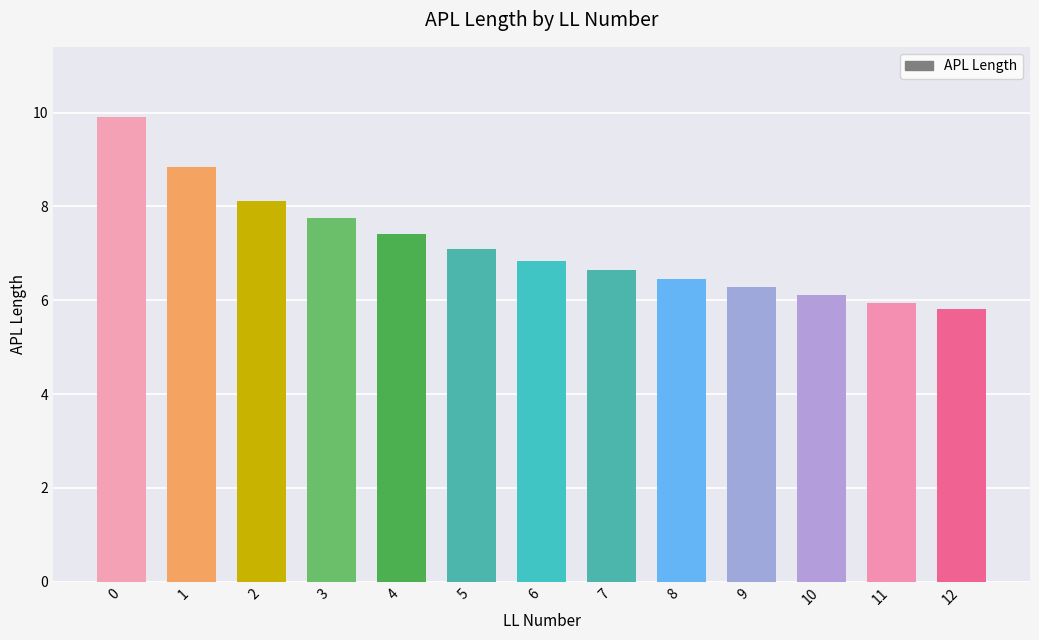

The chart shows a value of 11.9 at 7. True or false?

False